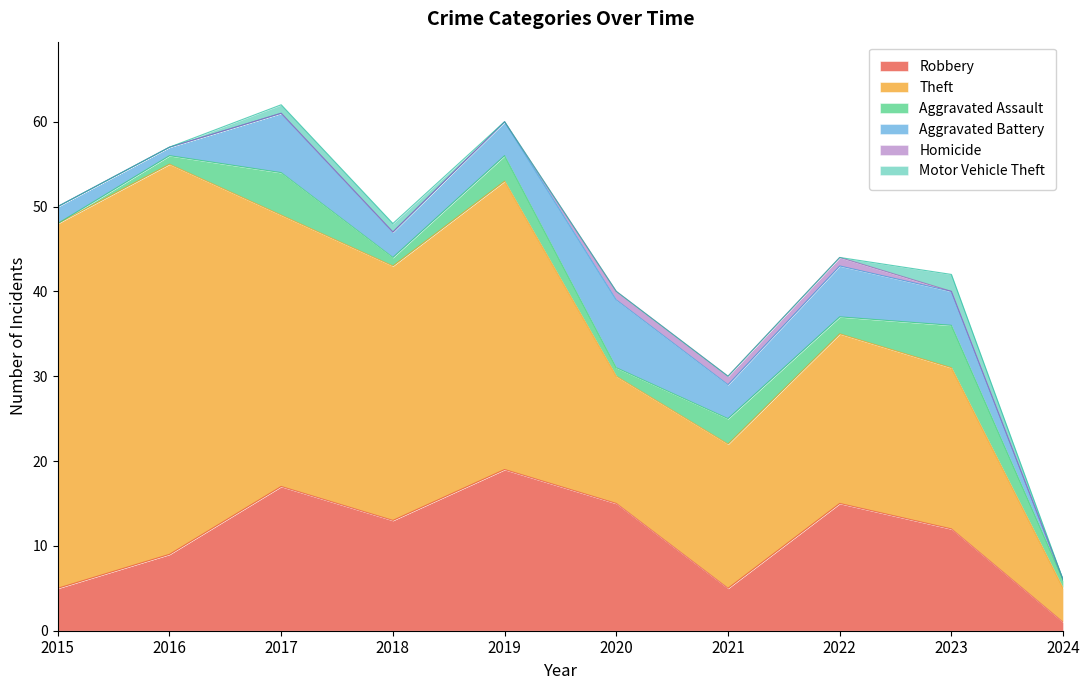

True or false: Motor Vehicle Theft and Robbery cross at least once.

False